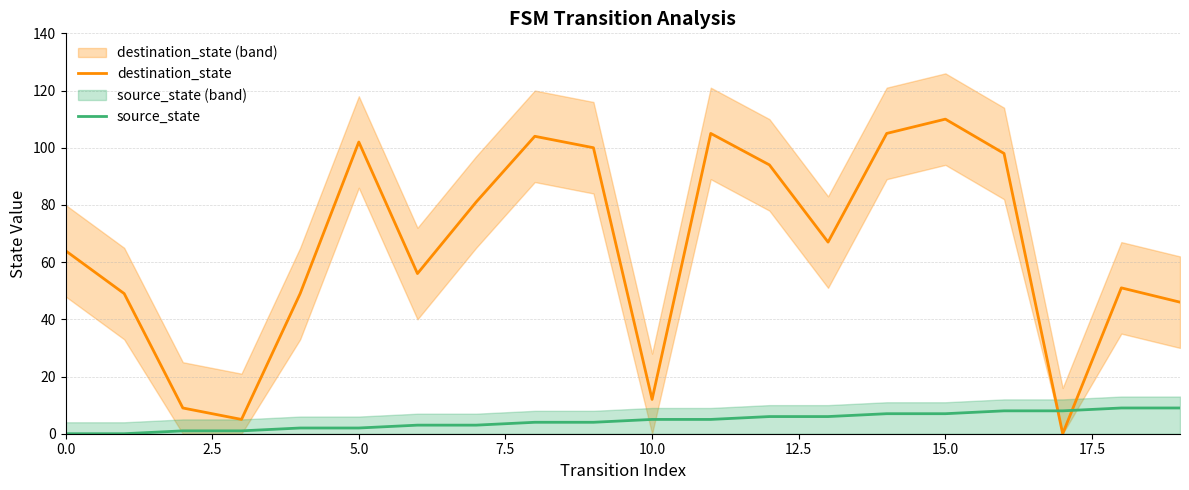

Which series changed the most between 9 and 18?

destination_state